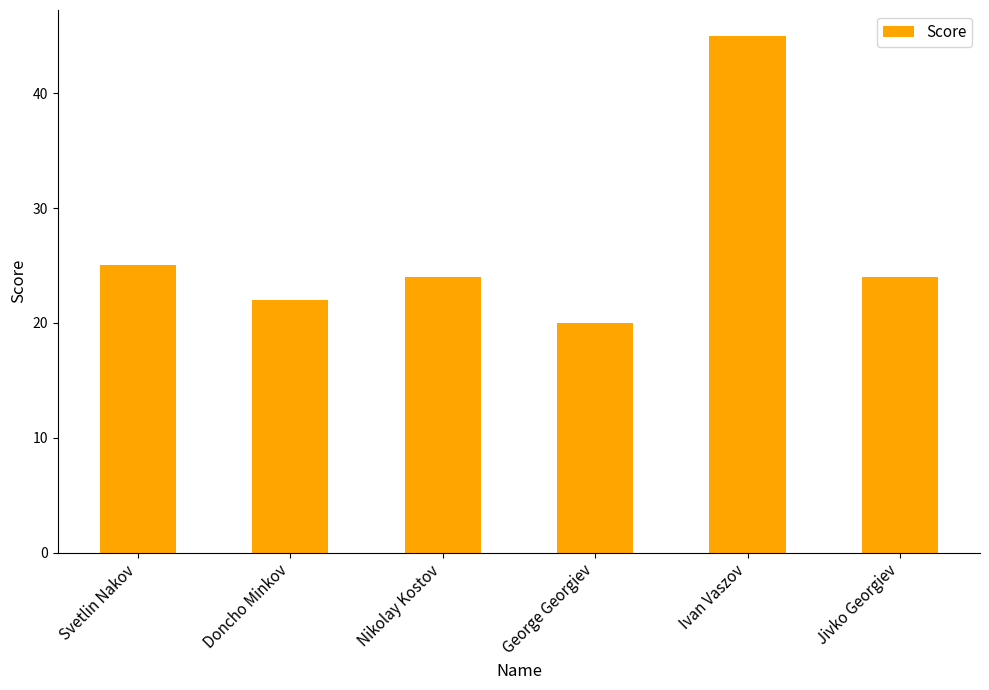

Reading left to right, extract all data points from this chart.

Svetlin Nakov=25	Doncho Minkov=22	Nikolay Kostov=24	George Georgiev=20	Ivan Vaszov=45	Jivko Georgiev=24